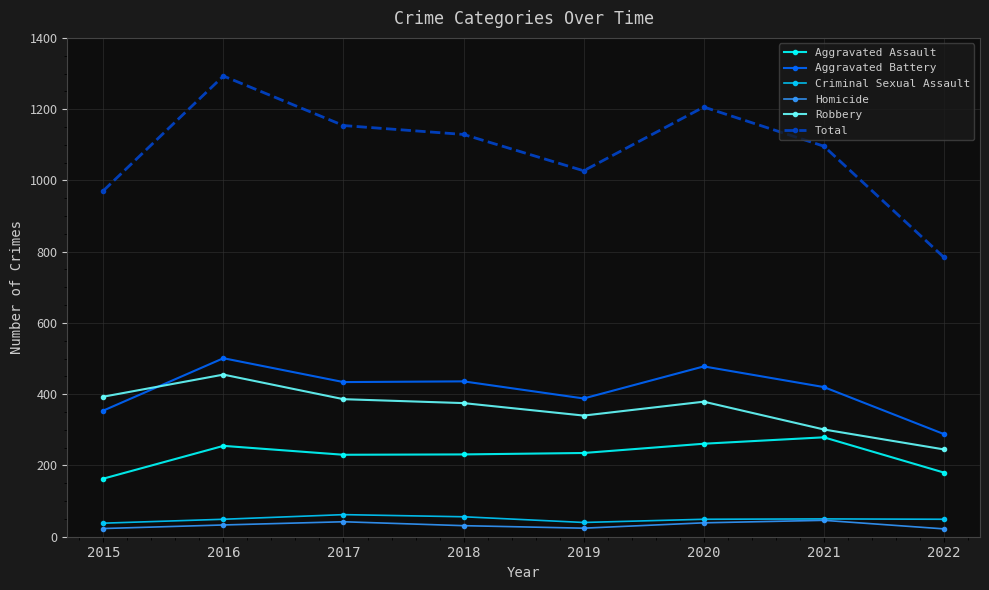

What is the difference between the maximum and minimum values in the Aggravated Assault series?

116